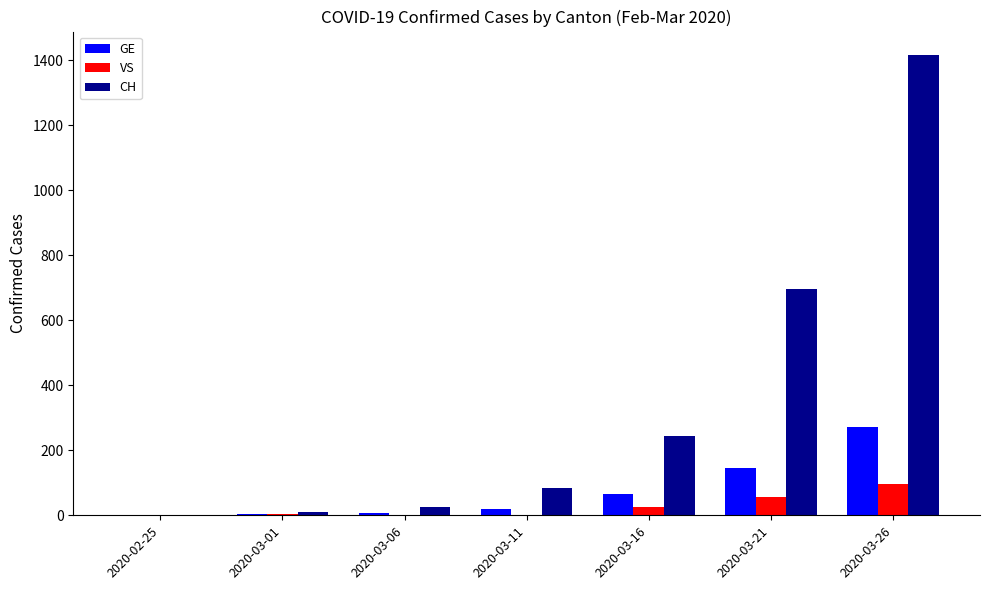

What is the approximate value of CH at 2020-03-11?

83